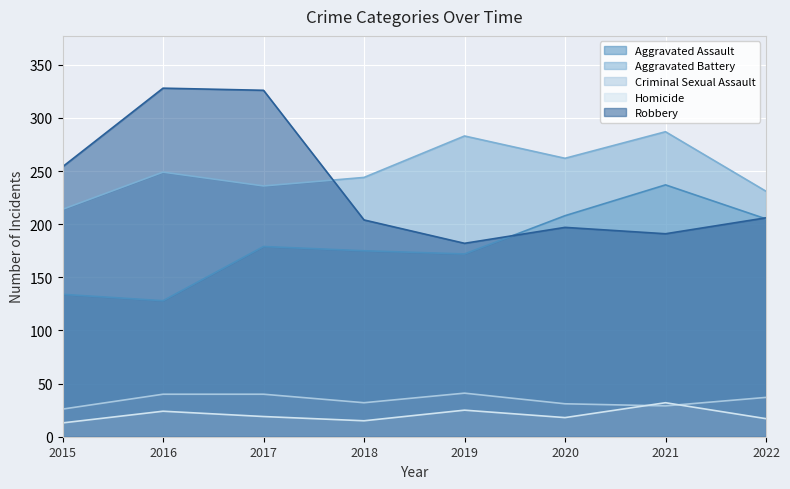

How many values in the Aggravated Battery series exceed 249?

3